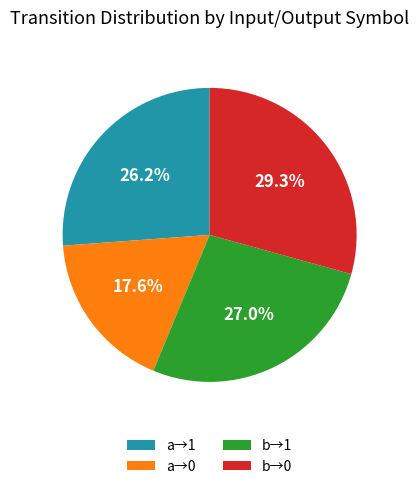

Is the sum of a→0 and a→1 greater than half?

No